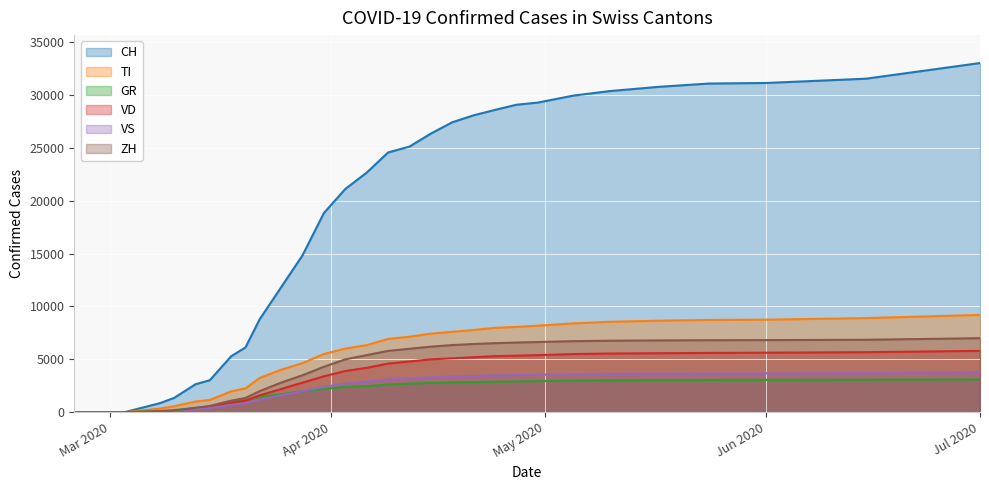

How many values in the ZH series exceed 4300?

17